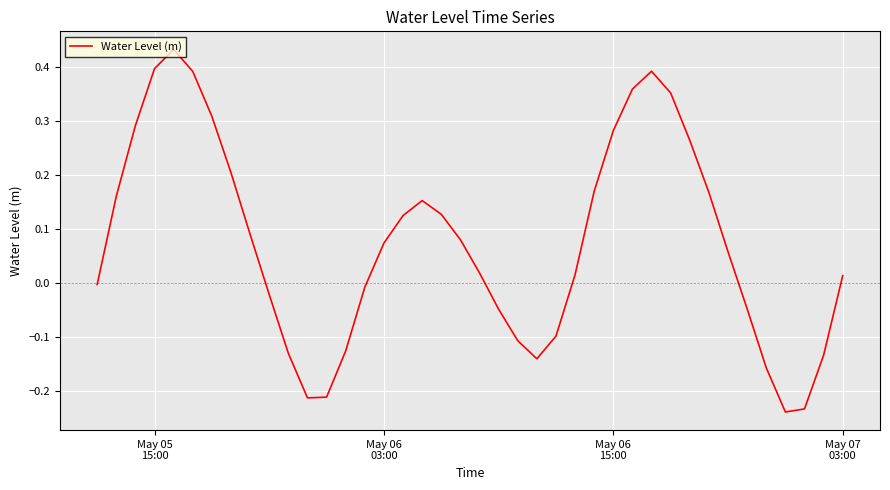

What is the difference between the maximum and minimum values?

0.7